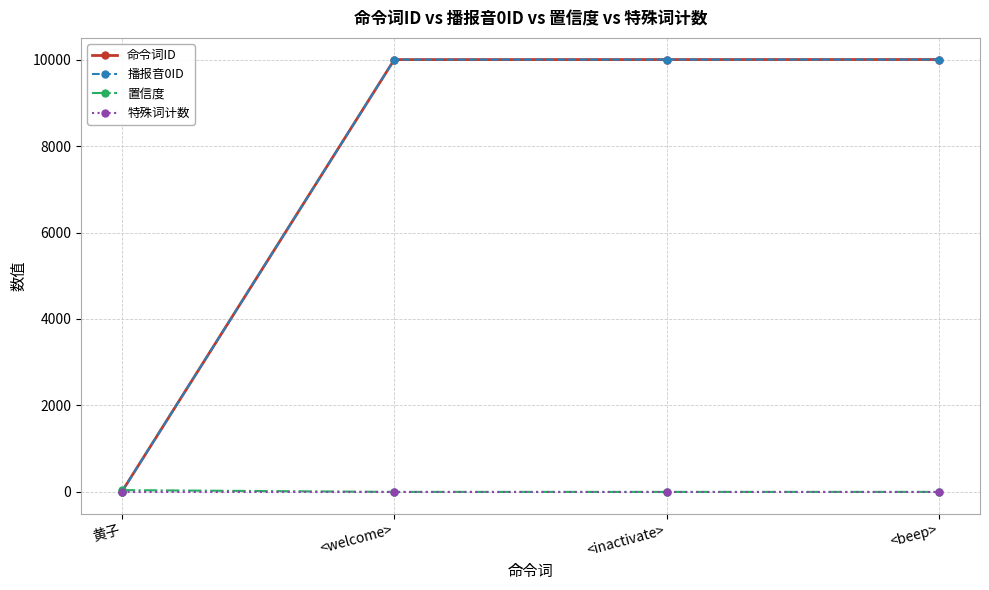

Does the chart have visible grid lines?

Yes